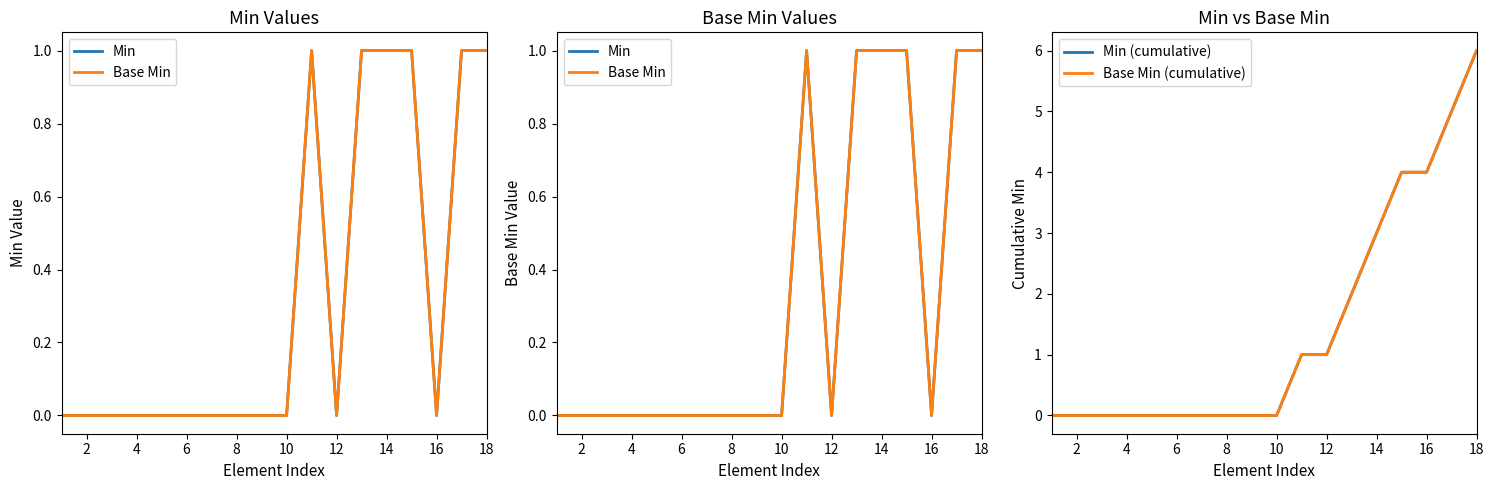

What is the greatest value displayed?

6